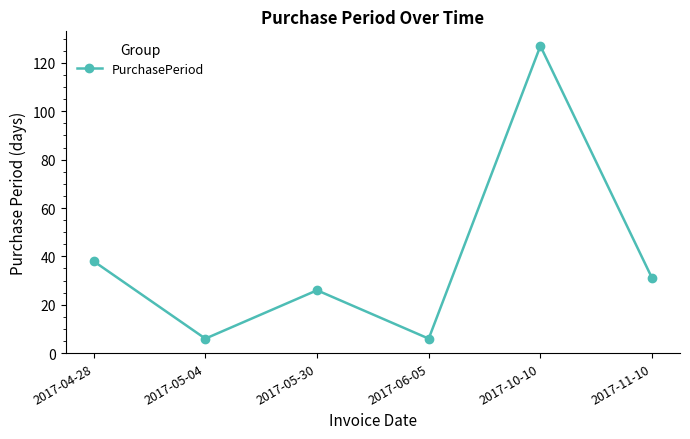

Is it true that the value at 2017-04-28 is 54?

False